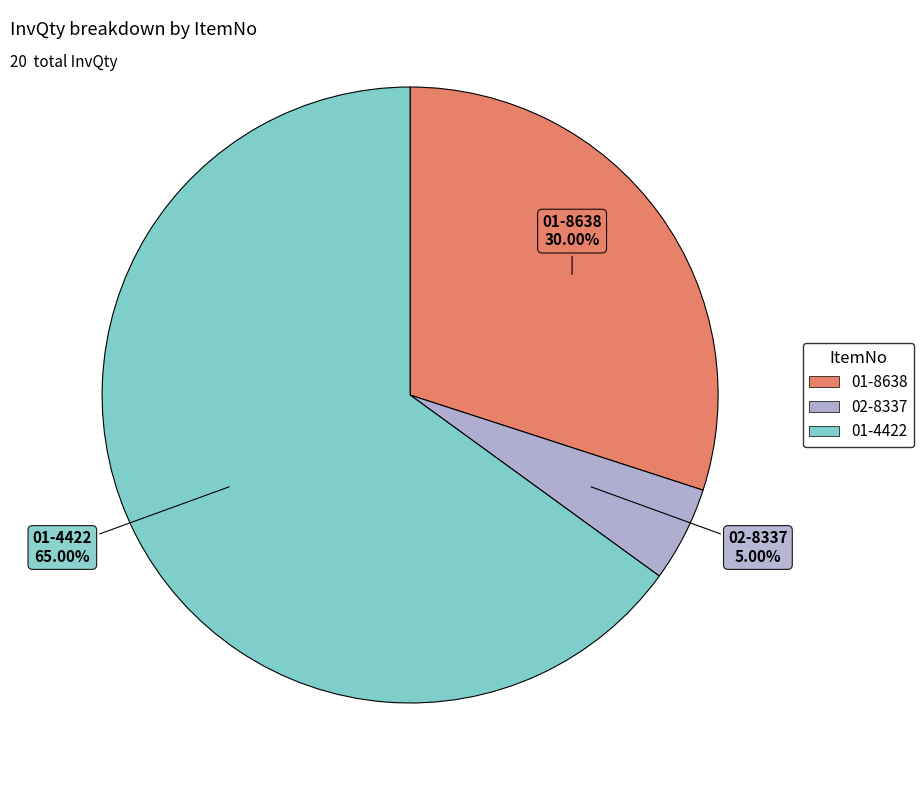

To the nearest percent, what percentage of the pie is 02-8337?

5%